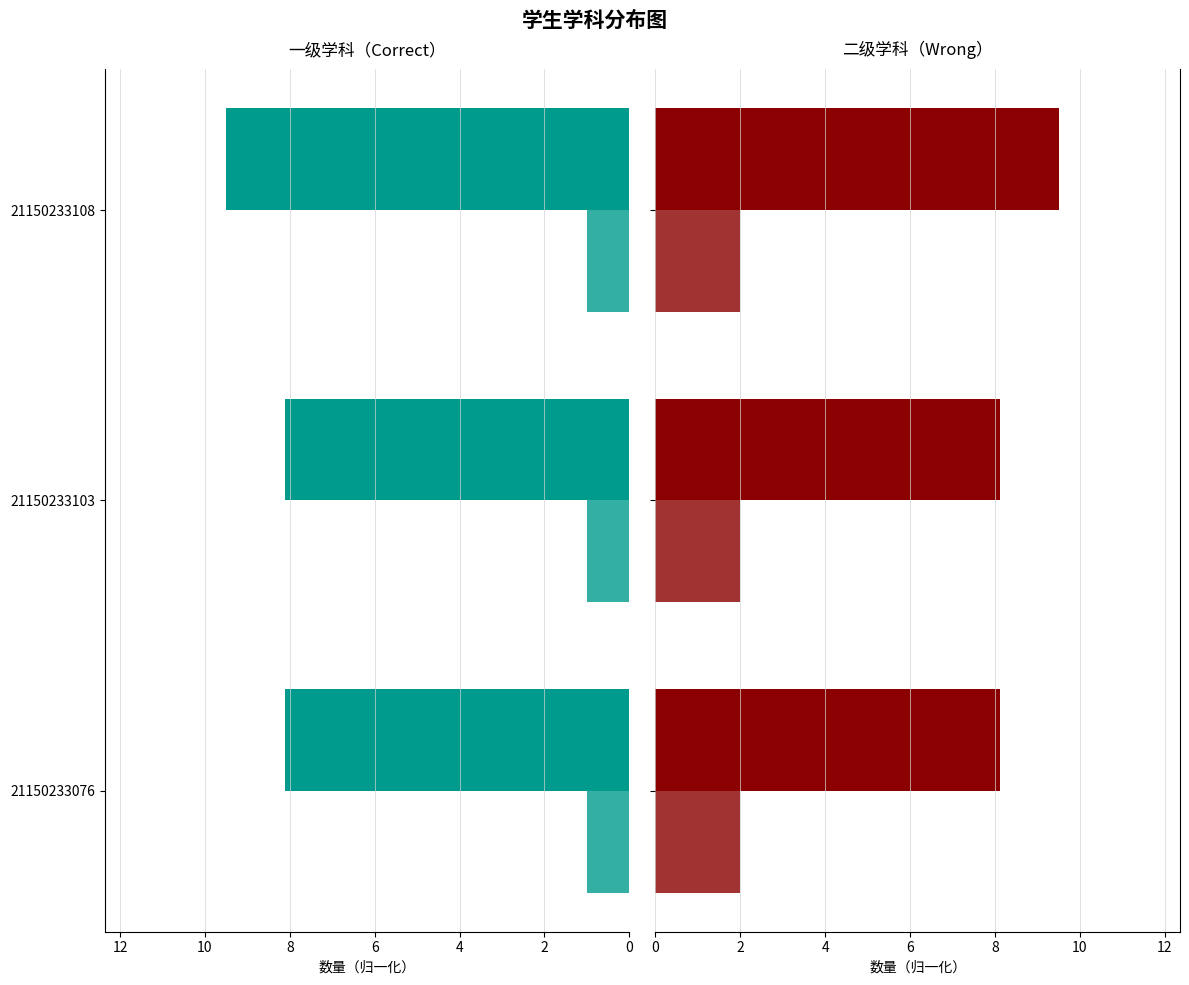

The 送审专家数 series shows 0.1 at 4. True or false?

False